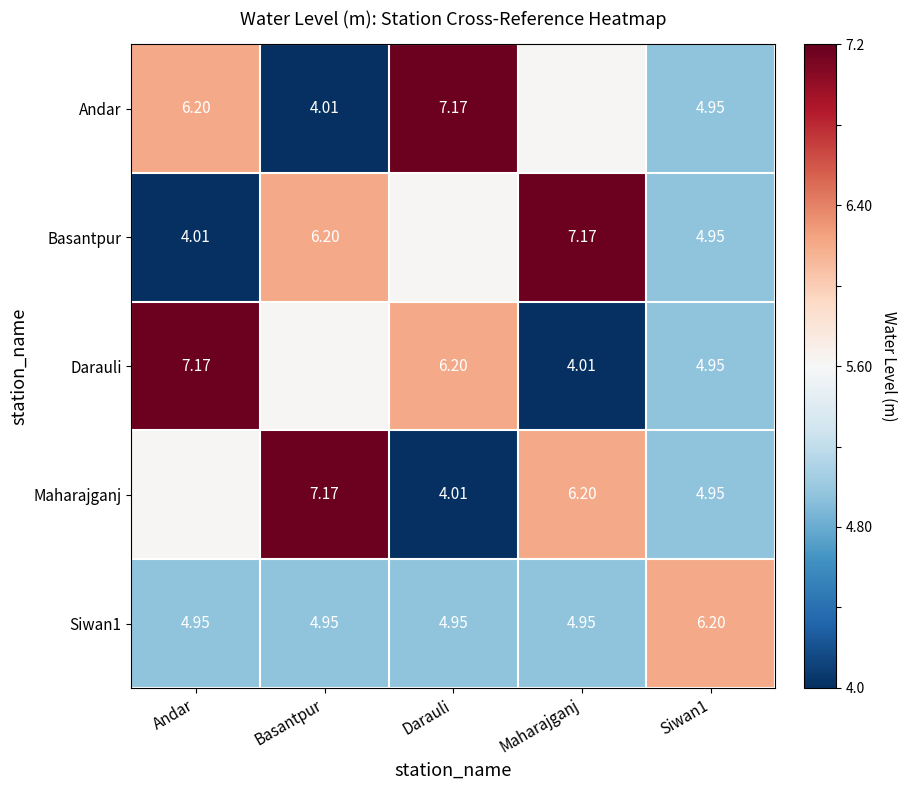

Is the value of Maharajganj at Maharajganj greater than the value of Siwan1 at Andar?

Yes